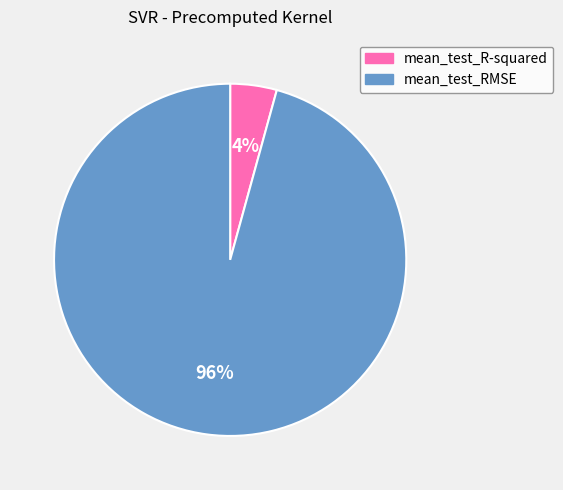

To the nearest percent, what is the combined percentage of mean_test_R-squared and mean_test_RMSE?

100%